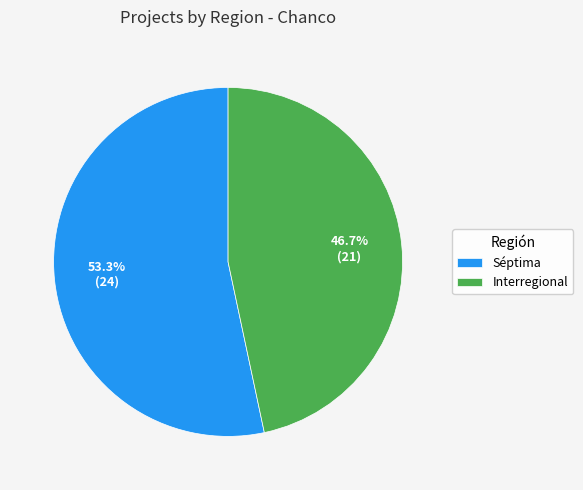

Which category accounts for the majority?

Séptima